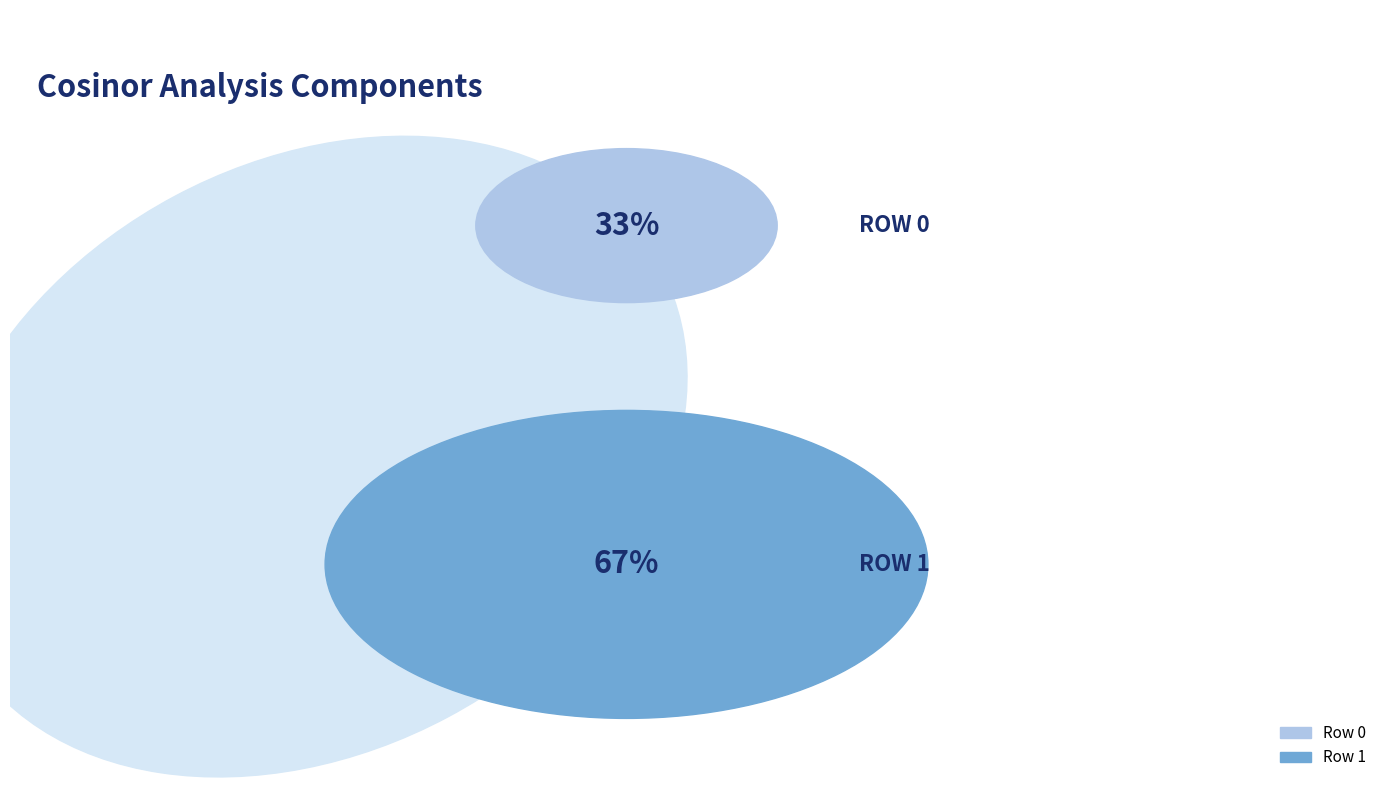

Rank the categories by value from lowest to highest.

Row 0, Row 1